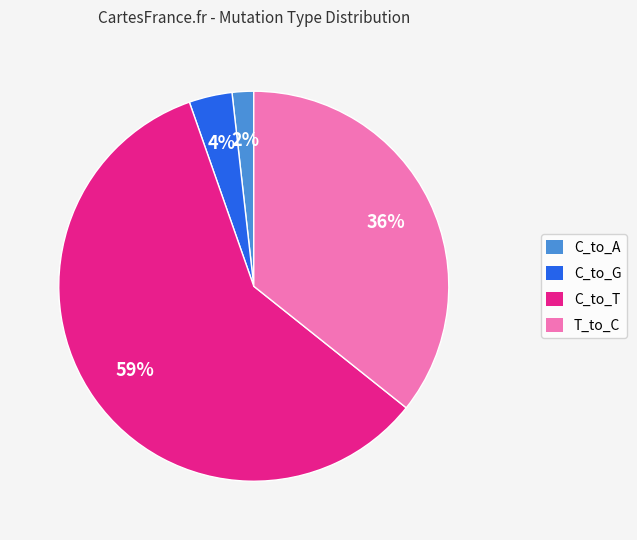

Which has a higher value, T_to_C or C_to_G?

T_to_C